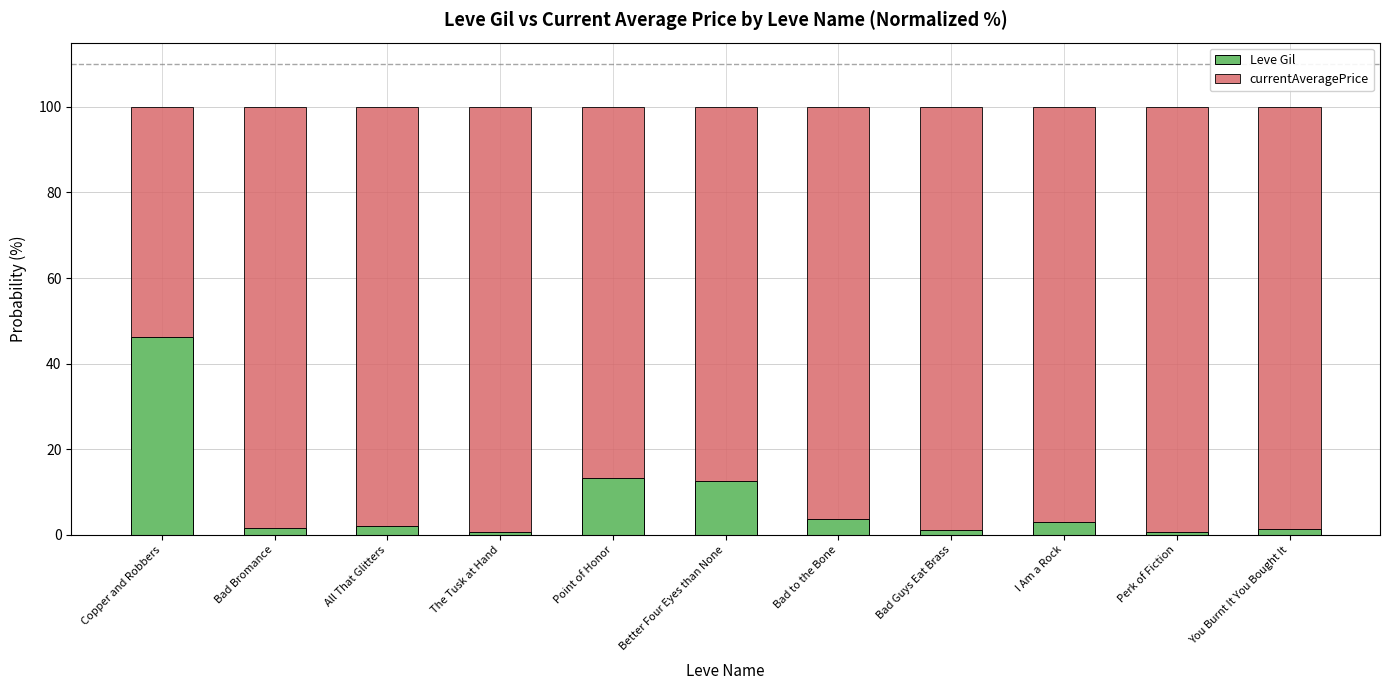

What is the maximum value for Leve Gil?

46.1